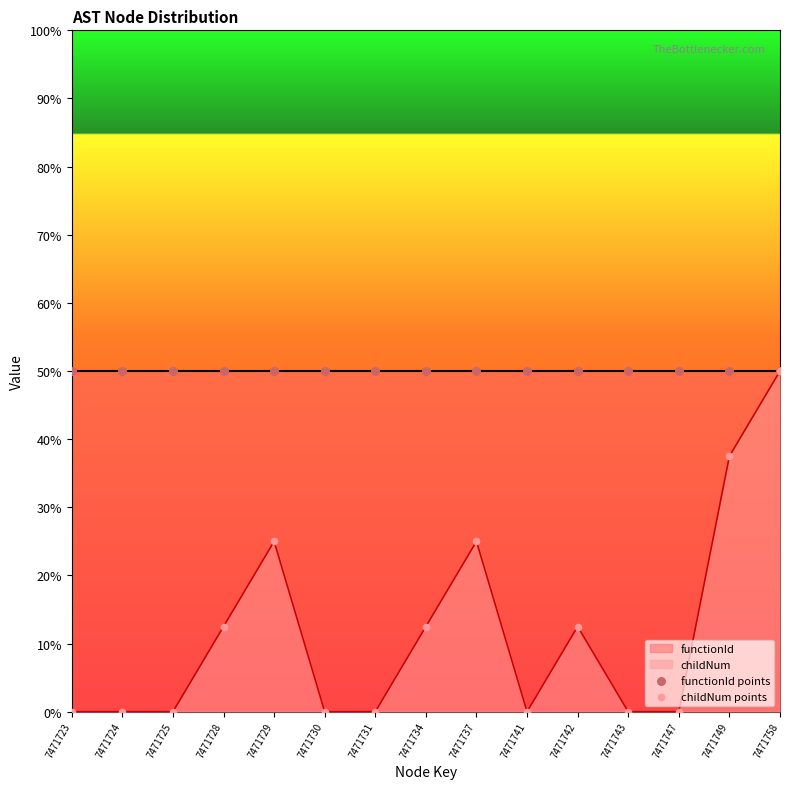

Which series contains the lowest Y value?

childNum points